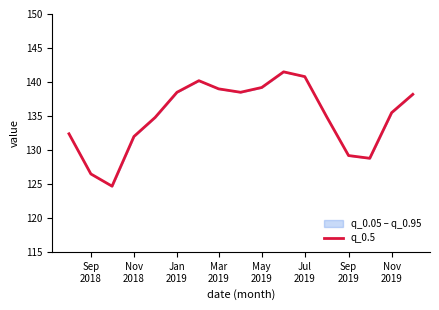

What is the difference between the second highest and minimum values?

16.1